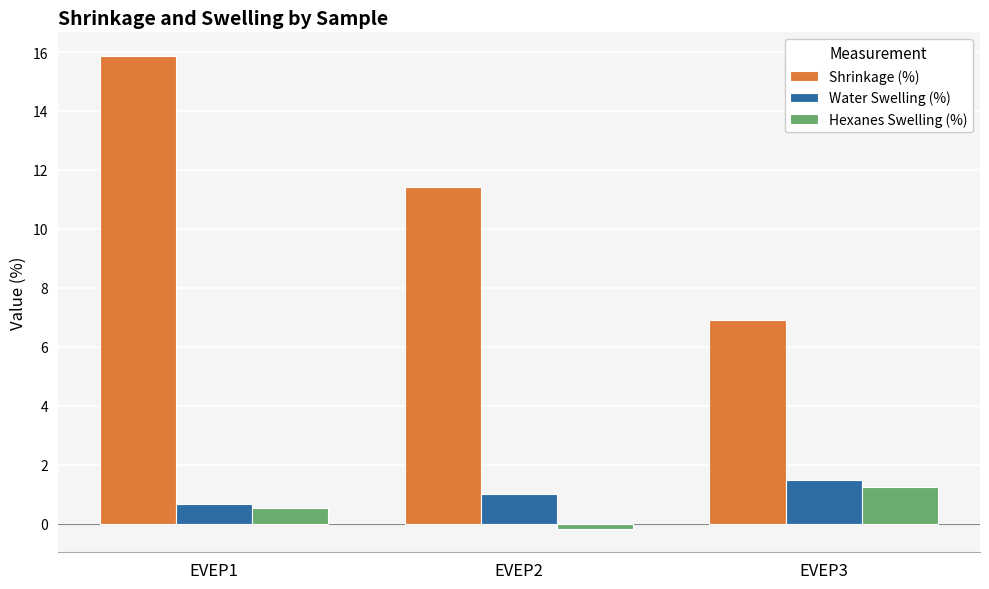

How many values in the Water Swelling (%) series are below 1?

1